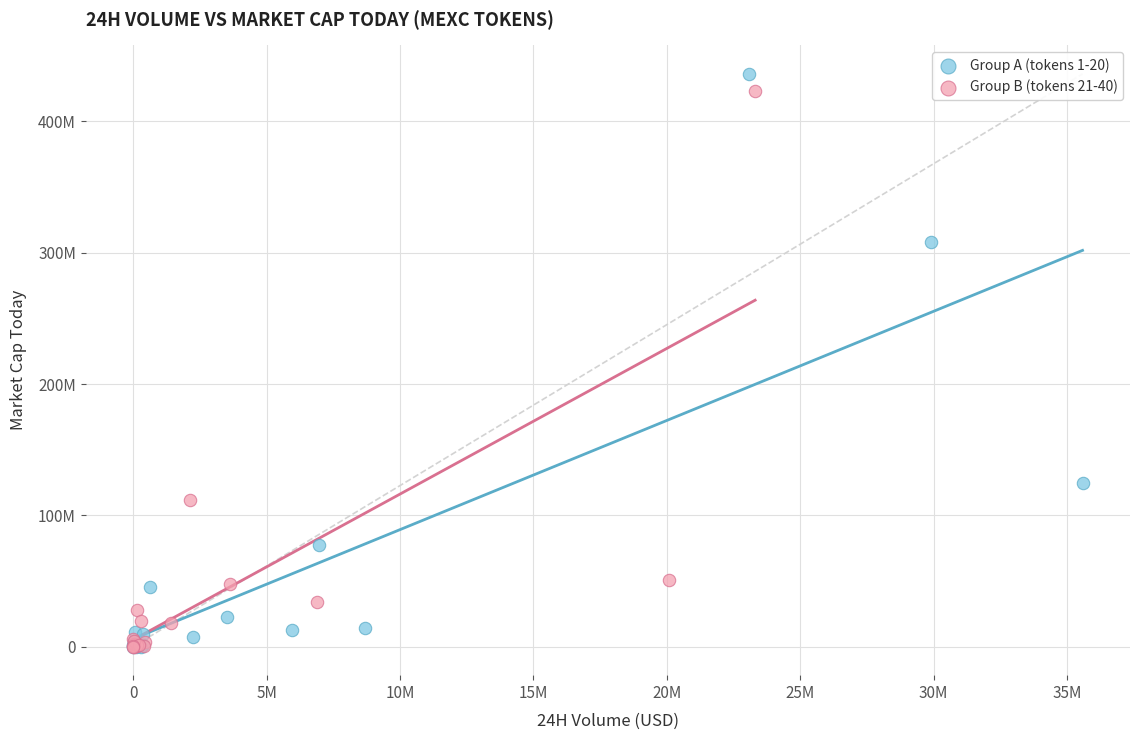

What are all the series names shown in the legend?

Group A (tokens 1-20), Group B (tokens 21-40)